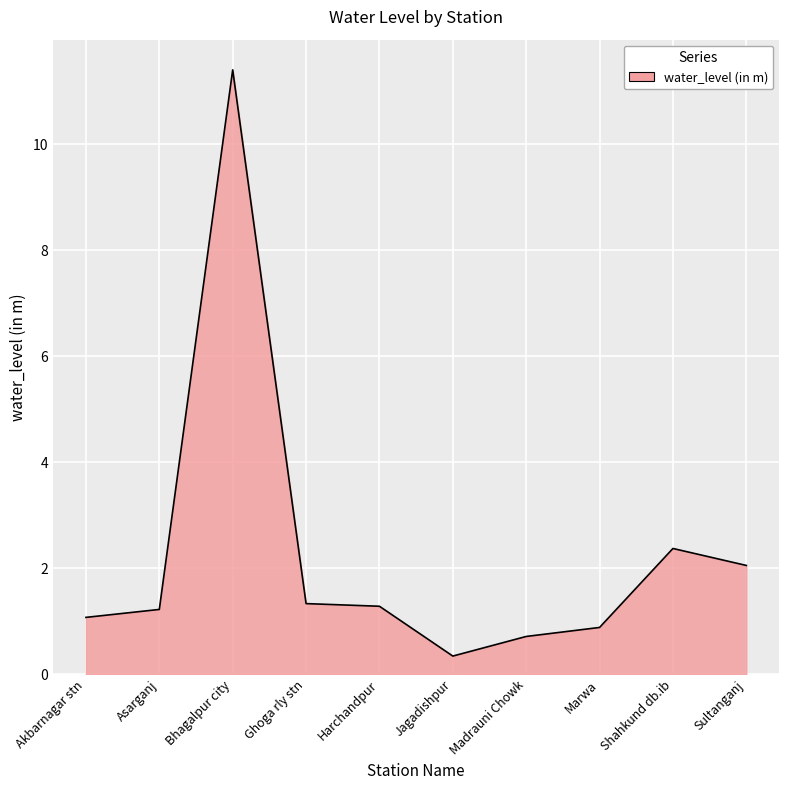

True or false: the data shows 2.0 at Sultanganj.

True